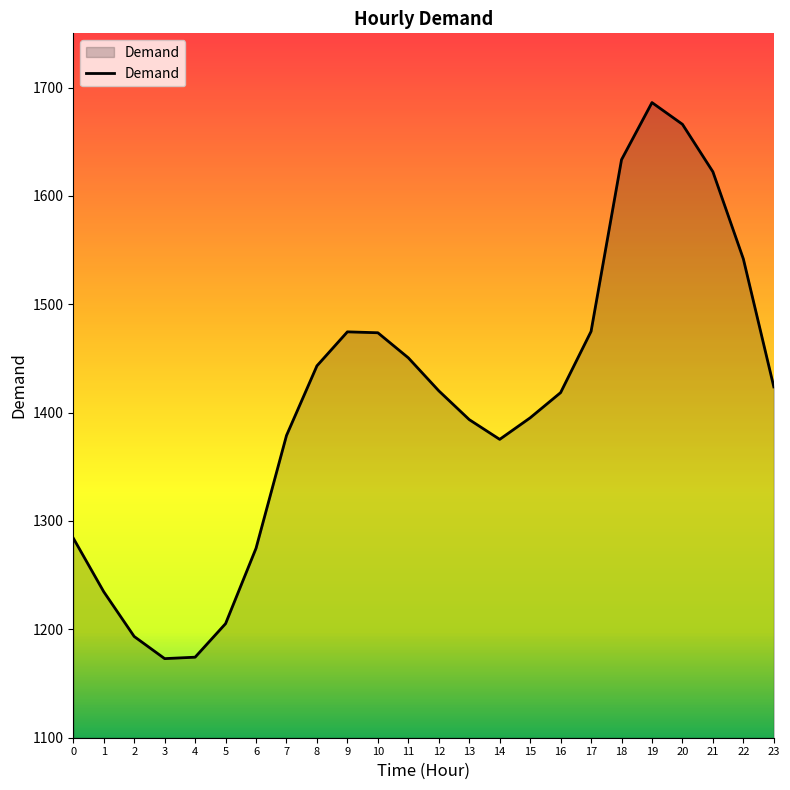

What is the minimum value shown in the chart?

1173.0